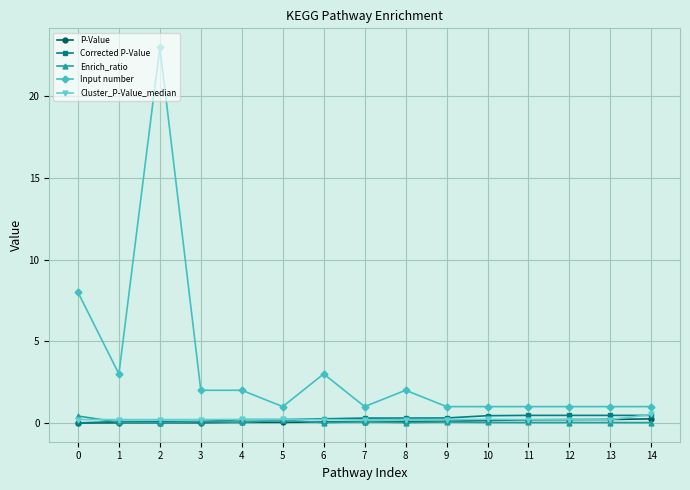

Is the value of Cluster_P-Value_median at 3 greater than the value of Enrich_ratio at 0?

No